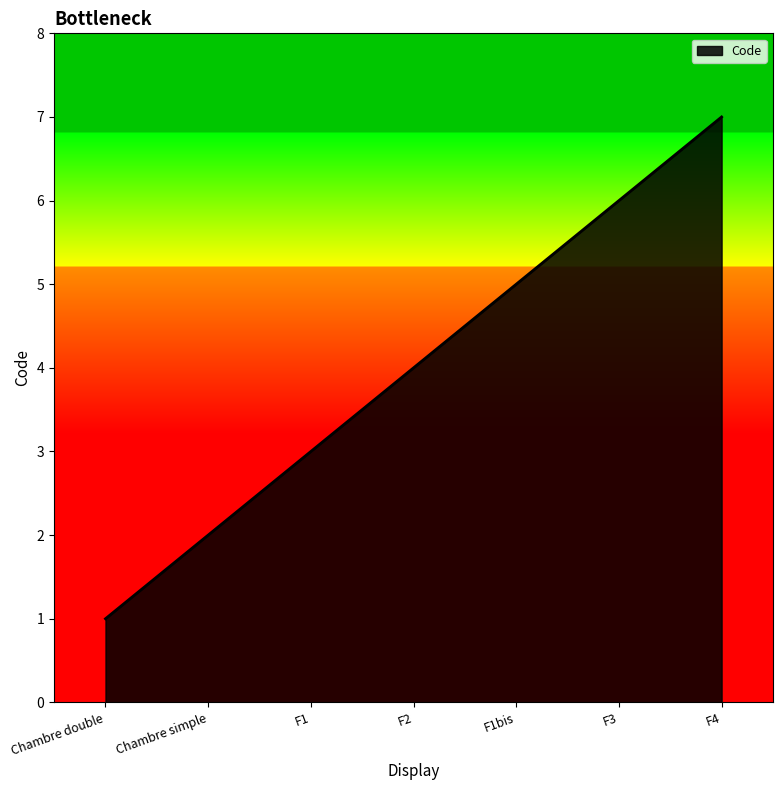

Rank the categories by value from highest to lowest.

F4, F3, F1bis, F2, F1, Chambre simple, Chambre double